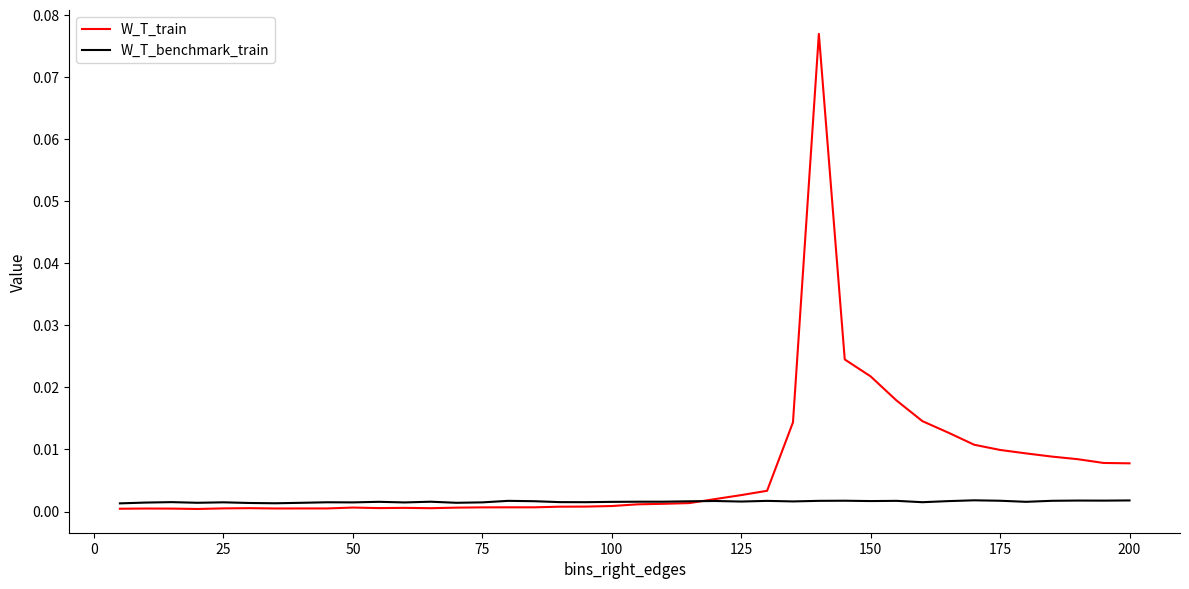

Which series has the widest spread of values?

W_T_train